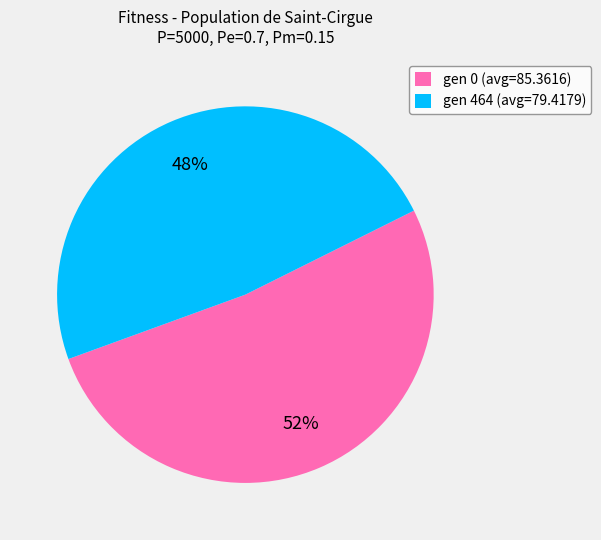

Is it true that gen 464 (avg=79.4179) is 55% of the pie?

False